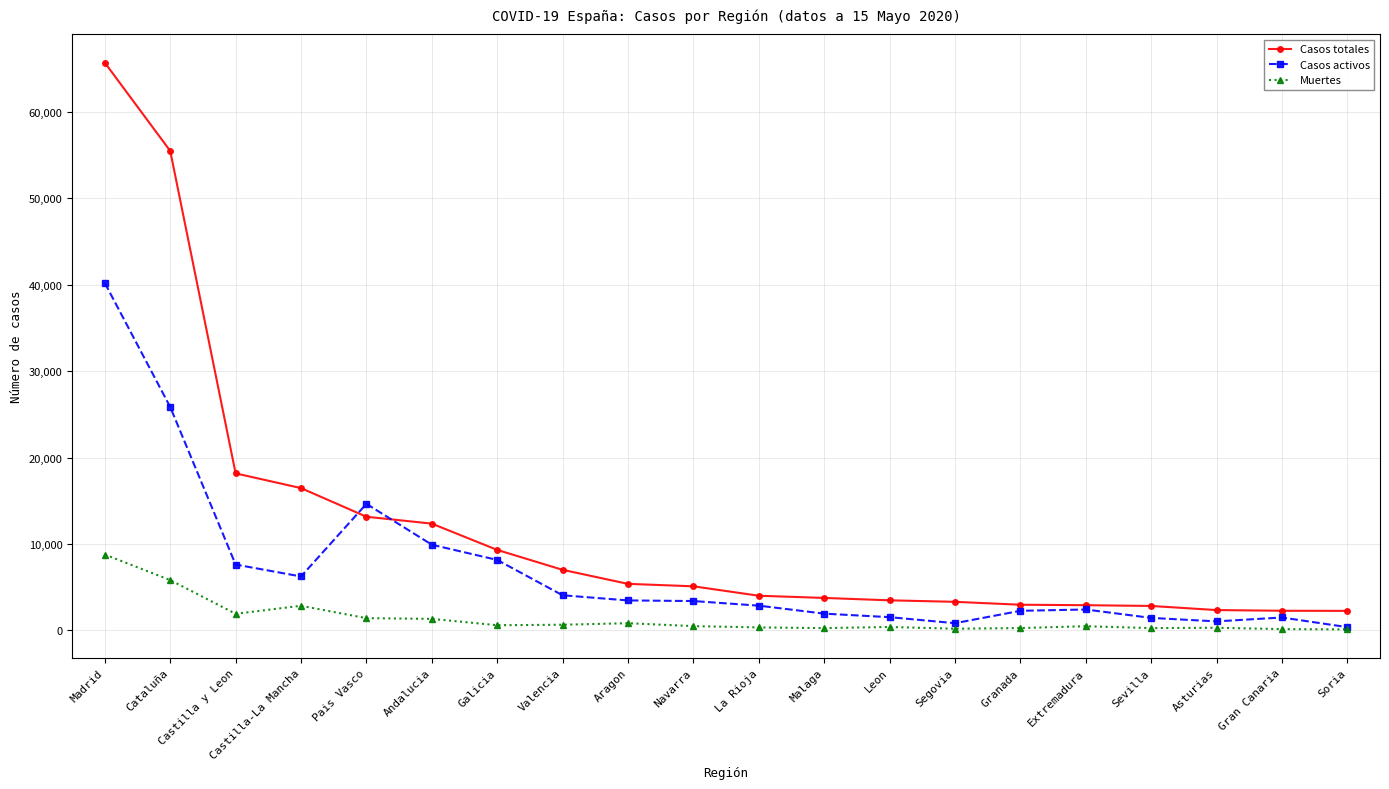

Is the value of Casos totales at Malaga greater than the value of Casos activos at Pais Vasco?

No